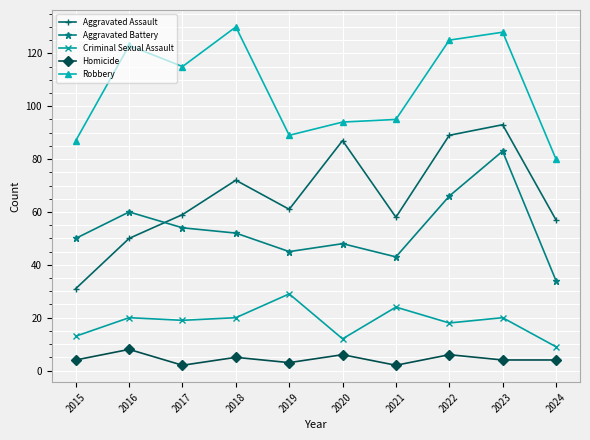

Reading right to left, transcribe all the data shown in this chart.

Aggravated Assault: 2024=57	2023=93	2022=89	2021=58	2020=87	2019=61	2018=72	2017=59	2016=50	2015=31
Aggravated Battery: 2024=34	2023=83	2022=66	2021=43	2020=48	2019=45	2018=52	2017=54	2016=60	2015=50
Criminal Sexual Assault: 2024=9	2023=20	2022=18	2021=24	2020=12	2019=29	2018=20	2017=19	2016=20	2015=13
Homicide: 2024=4	2023=4	2022=6	2021=2	2020=6	2019=3	2018=5	2017=2	2016=8	2015=4
Robbery: 2024=80	2023=128	2022=125	2021=95	2020=94	2019=89	2018=130	2017=115	2016=123	2015=87